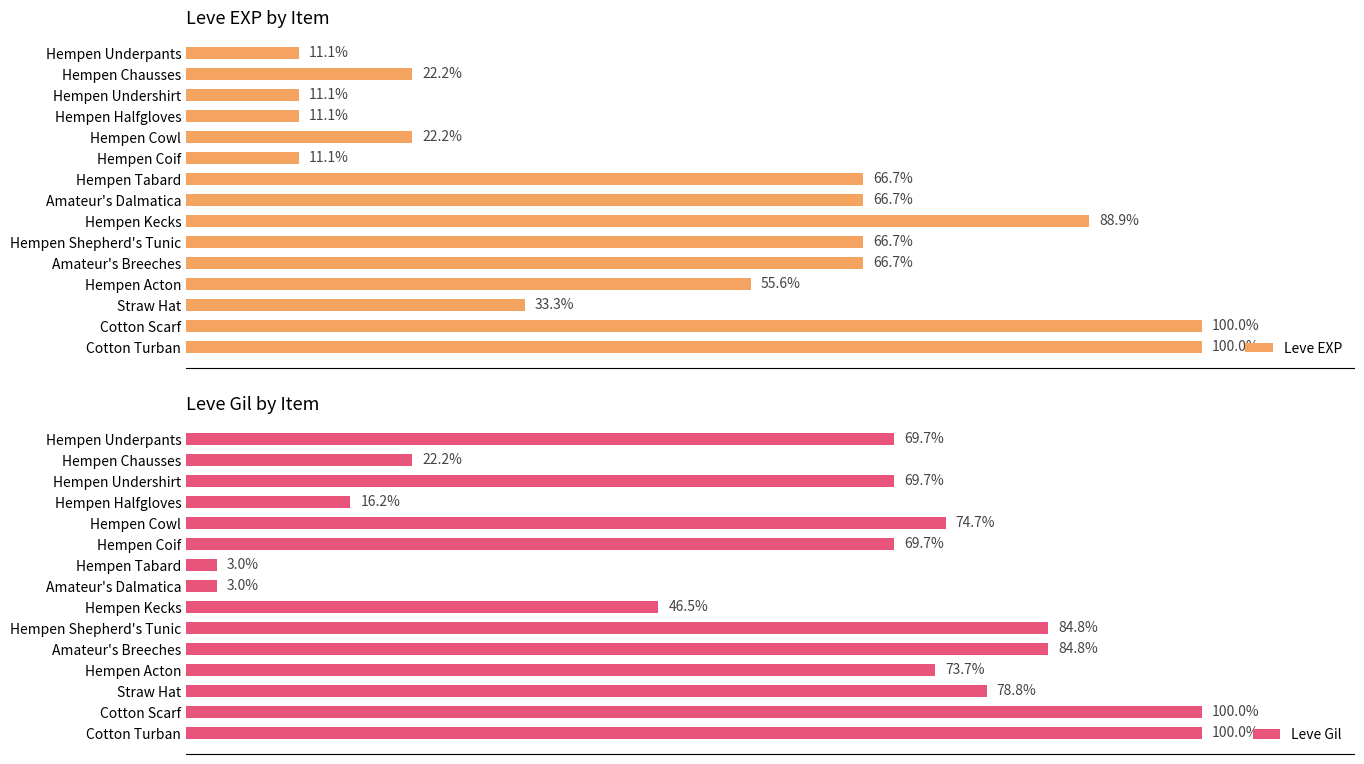

What are all the series names shown in the legend?

Leve EXP, Leve Gil